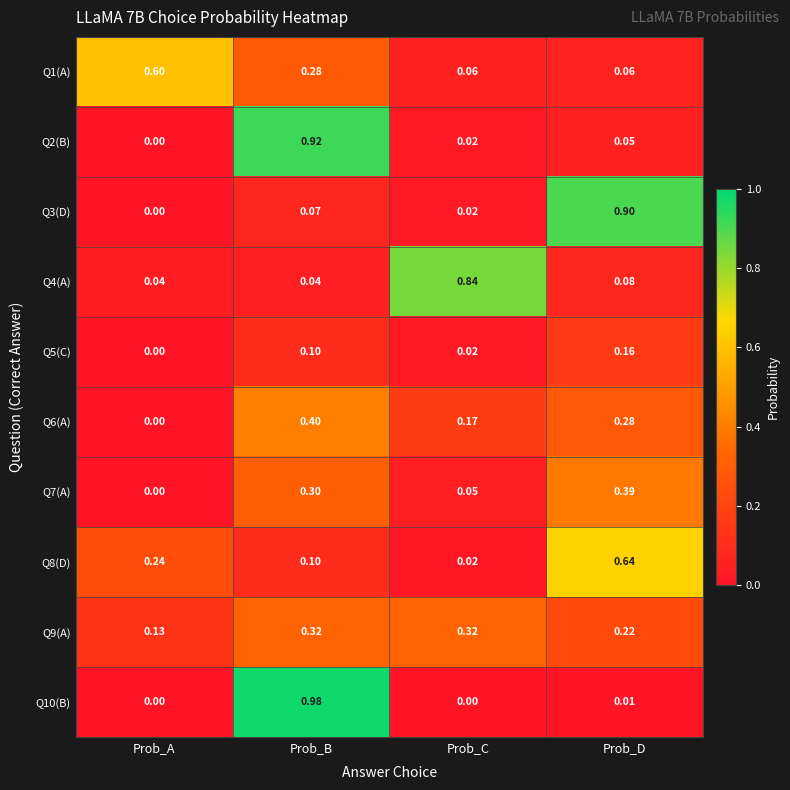

At which label is Q3(D) closest to 0?

Prob_A